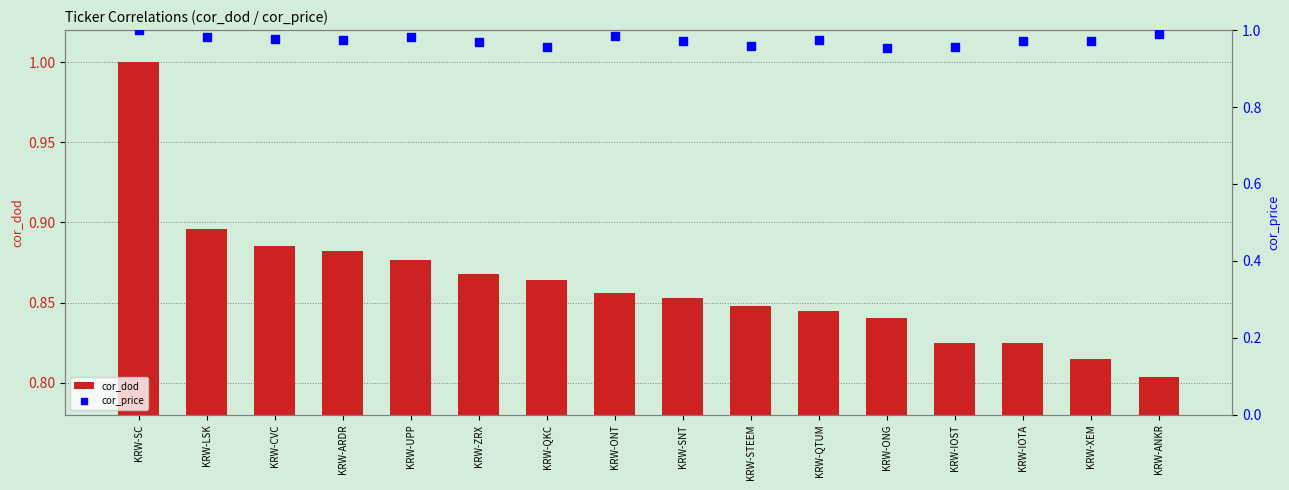

Which series has the widest spread of Y values?

cor_dod